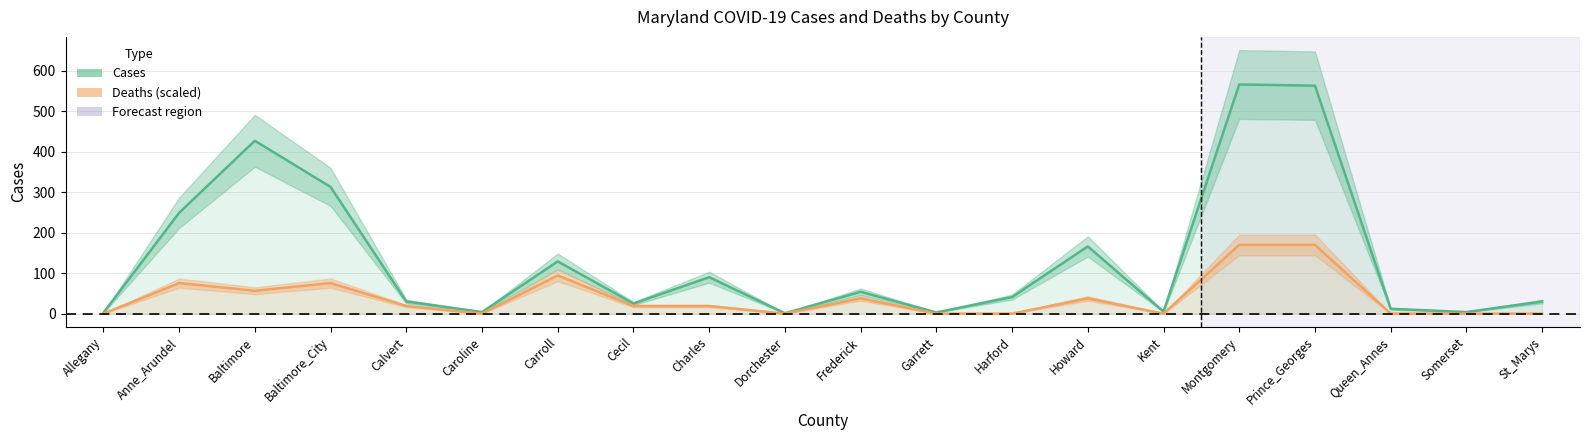

Reading left to right, transcribe all the data shown in this chart.

Cases: 2.0	249.0	427.0	313.0	30.0	4.0	129.0	25.0	90.0	1.0	54.0	3.0	41.0	166.0	5.0	566.0	563.0	12.0	4.0	30.0
Deaths (scaled): 0.0	75.5	56.6	75.5	18.9	0.0	94.3	18.9	18.9	0.0	37.7	0.0	0.0	37.7	0.0	169.8	169.8	0.0	0.0	0.0